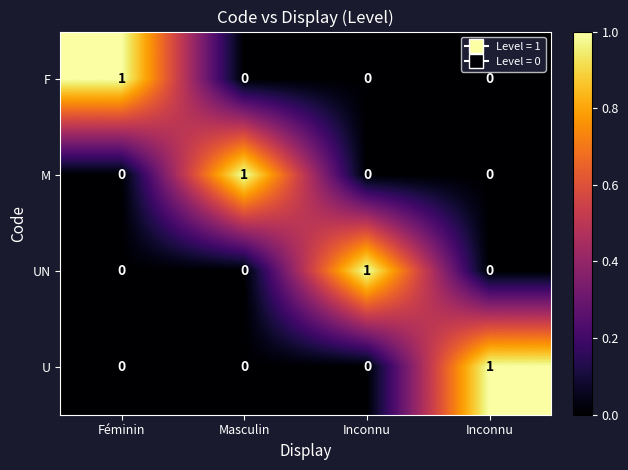

What is the spread (max minus min) of values at Masculin?

1